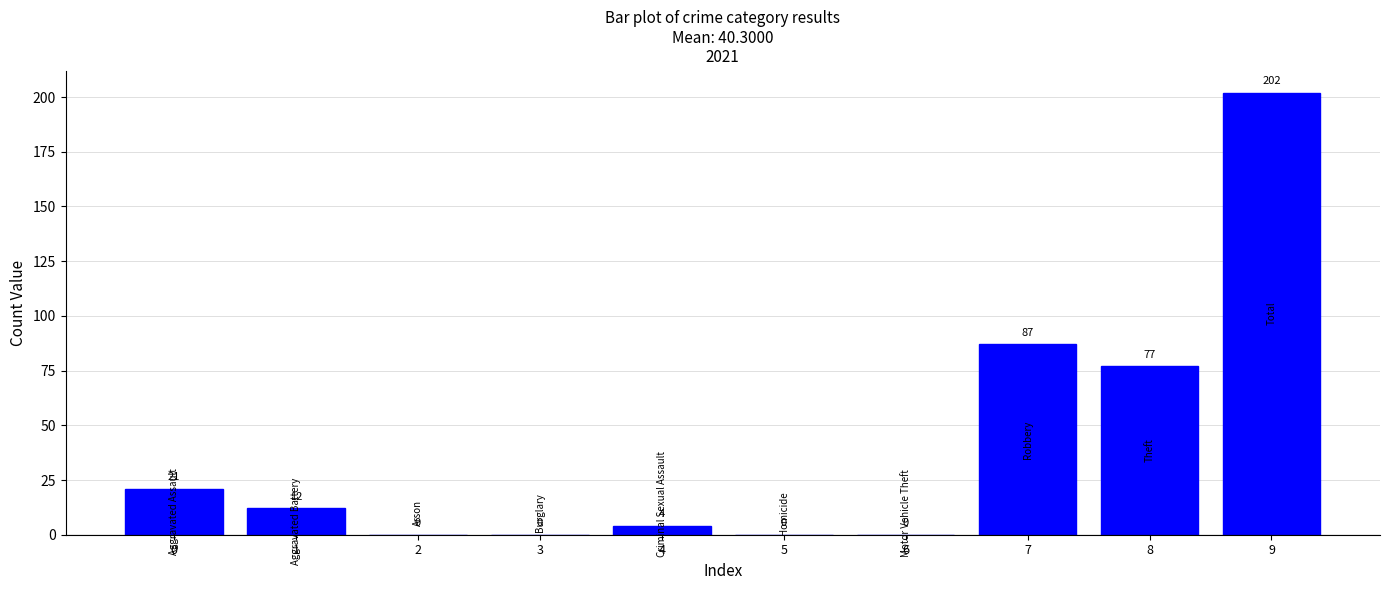

Where is the data nearest to the value 101?

7